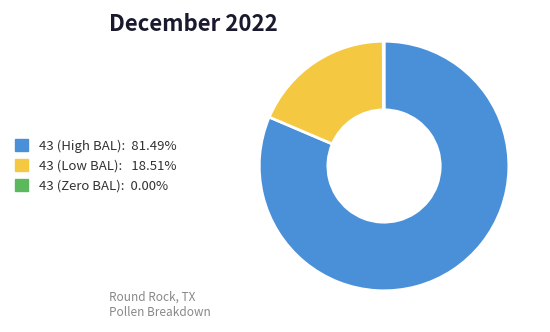

Is there a majority slice in this chart?

Yes